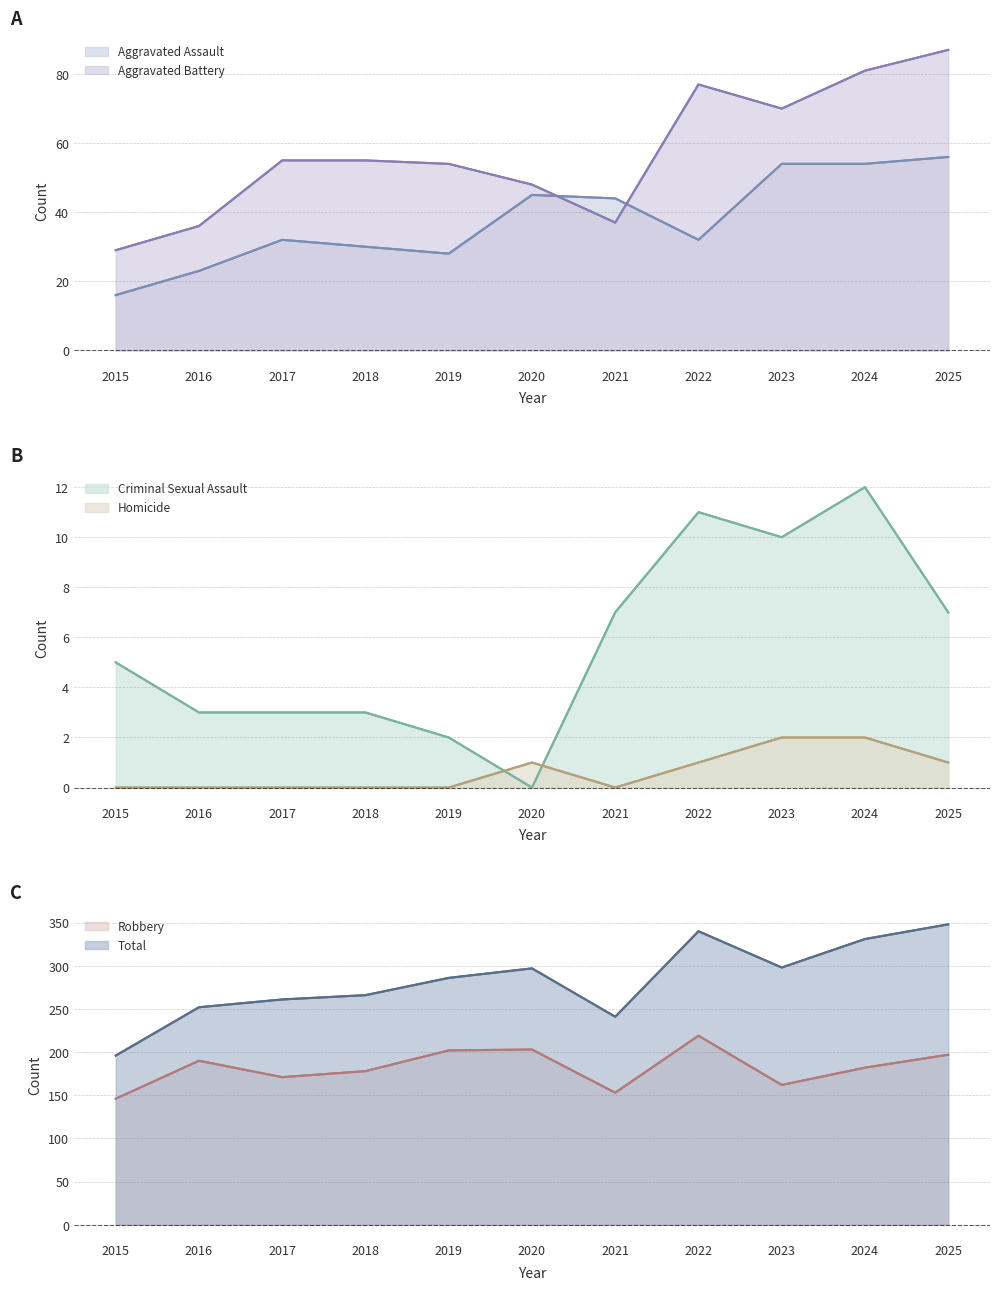

True or false: Aggravated Battery and Homicide cross at least once.

False